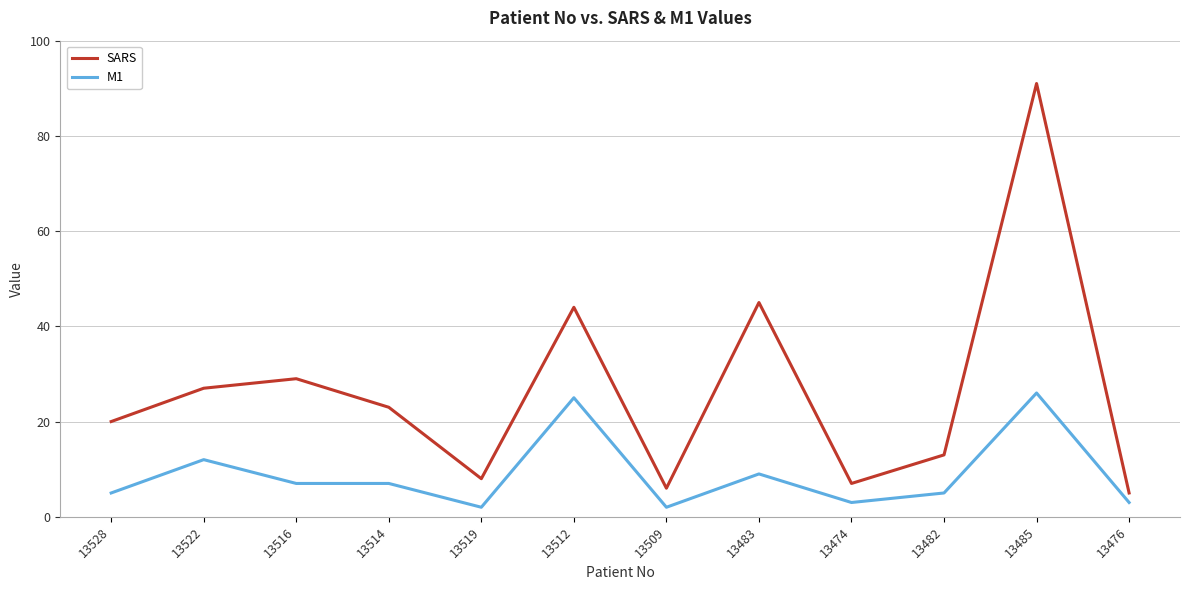

Which category has the highest value across all series?

13485